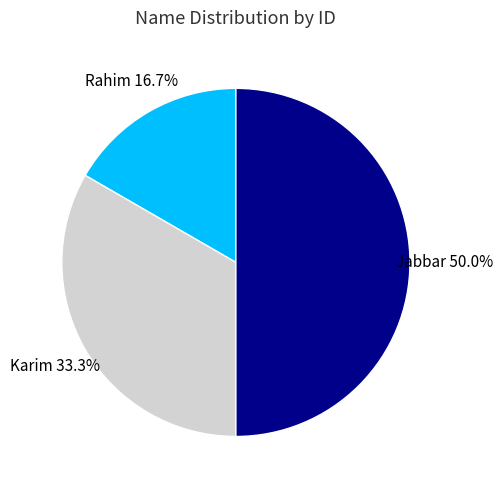

What is the smallest slice in the pie chart?

Rahim